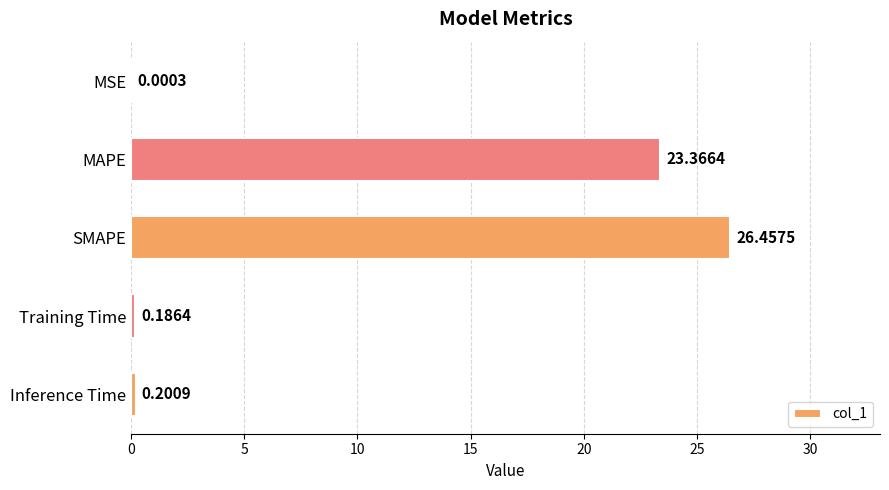

Which has a higher value, MSE or Training Time?

Training Time